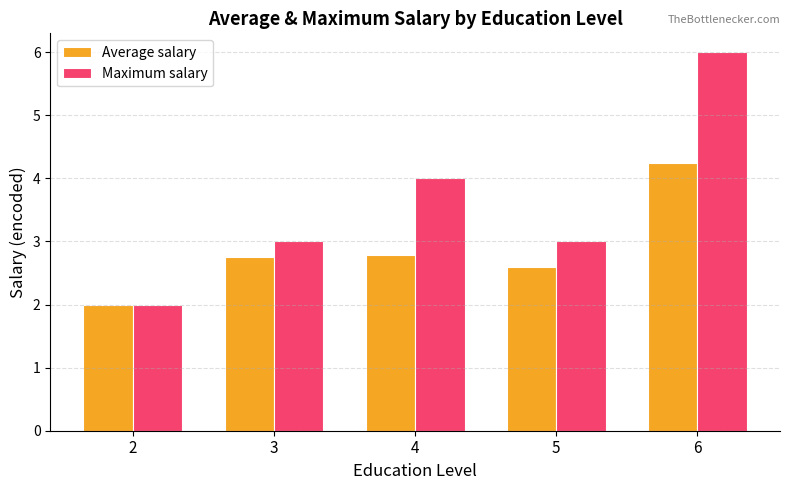

True or false: Average salary has a value of 1.2 at 3.

False